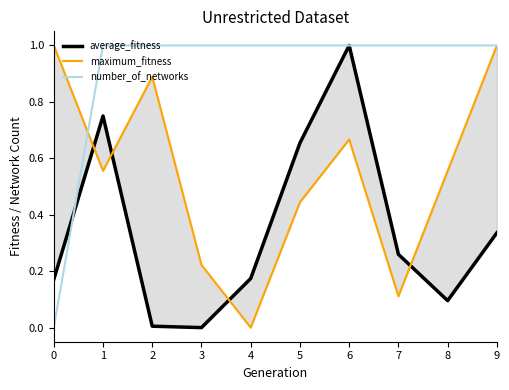

Rank the series by their average value, from lowest to highest.

average_fitness, maximum_fitness, number_of_networks